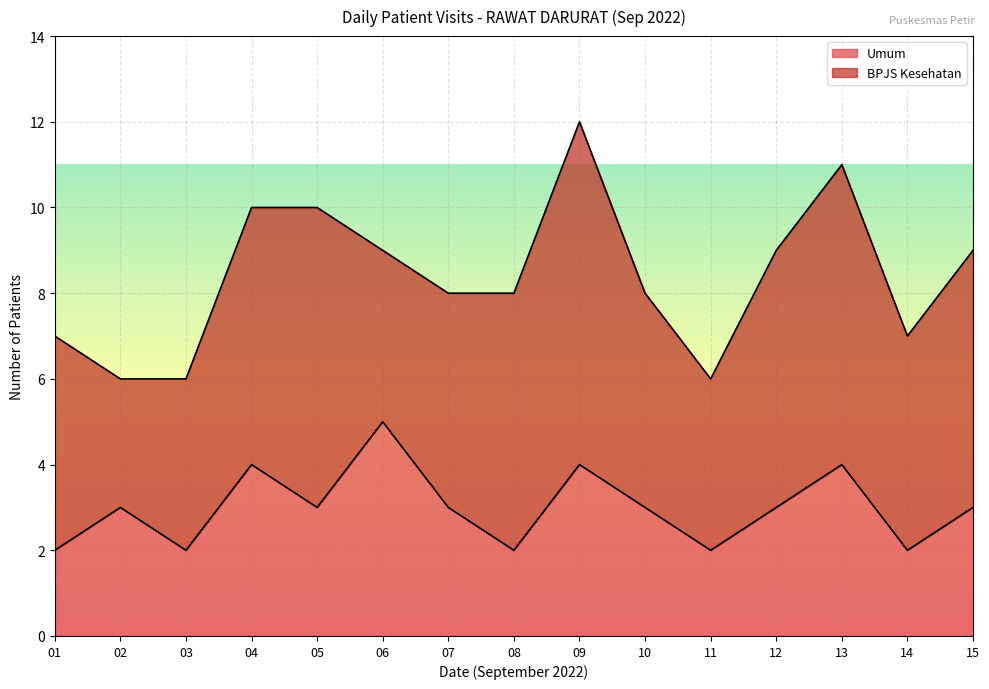

The chart shows a value of 4 at 13. True or false?

True